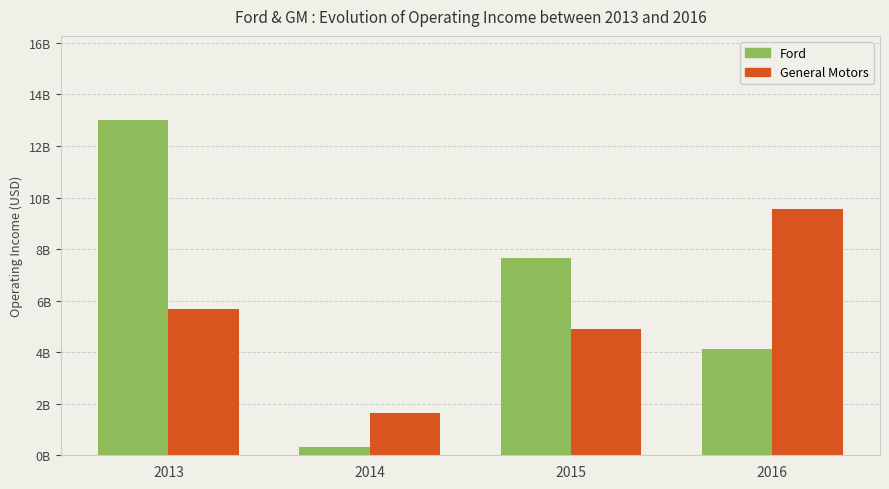

What is the difference between the highest and lowest values at 2016?

5.4